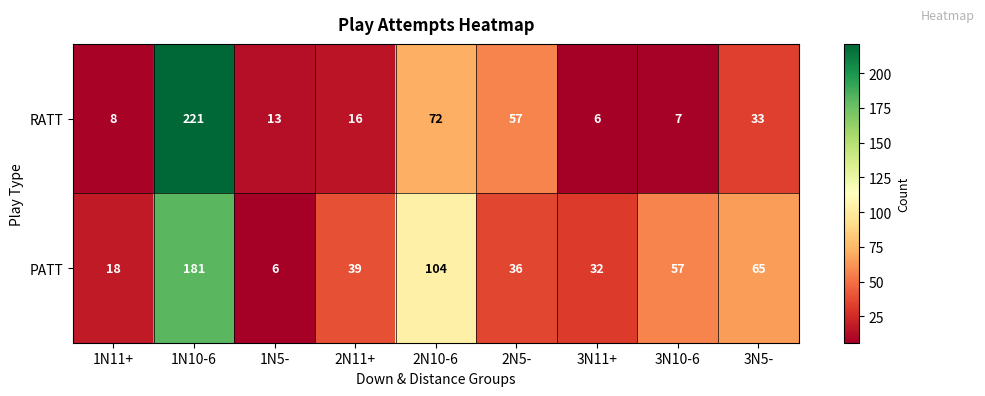

What value does the PATT series have at 1N5-?

6